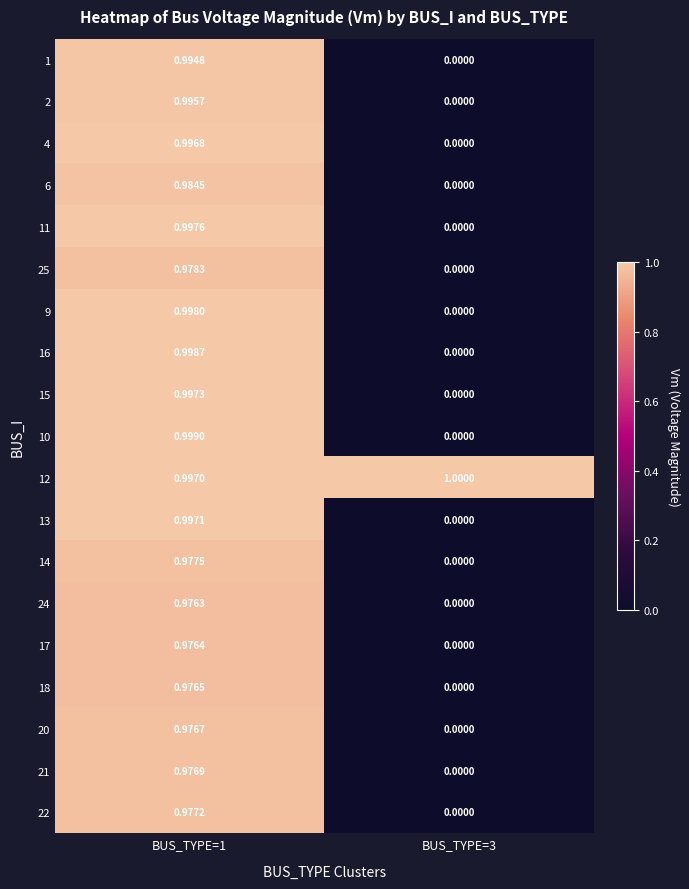

At BUS_TYPE=1, list the series in order from smallest to largest.

24, 17, 18, 20, 21, 22, 14, 25, 6, 1, 2, 4, 12, 13, 15, 11, 9, 16, 10